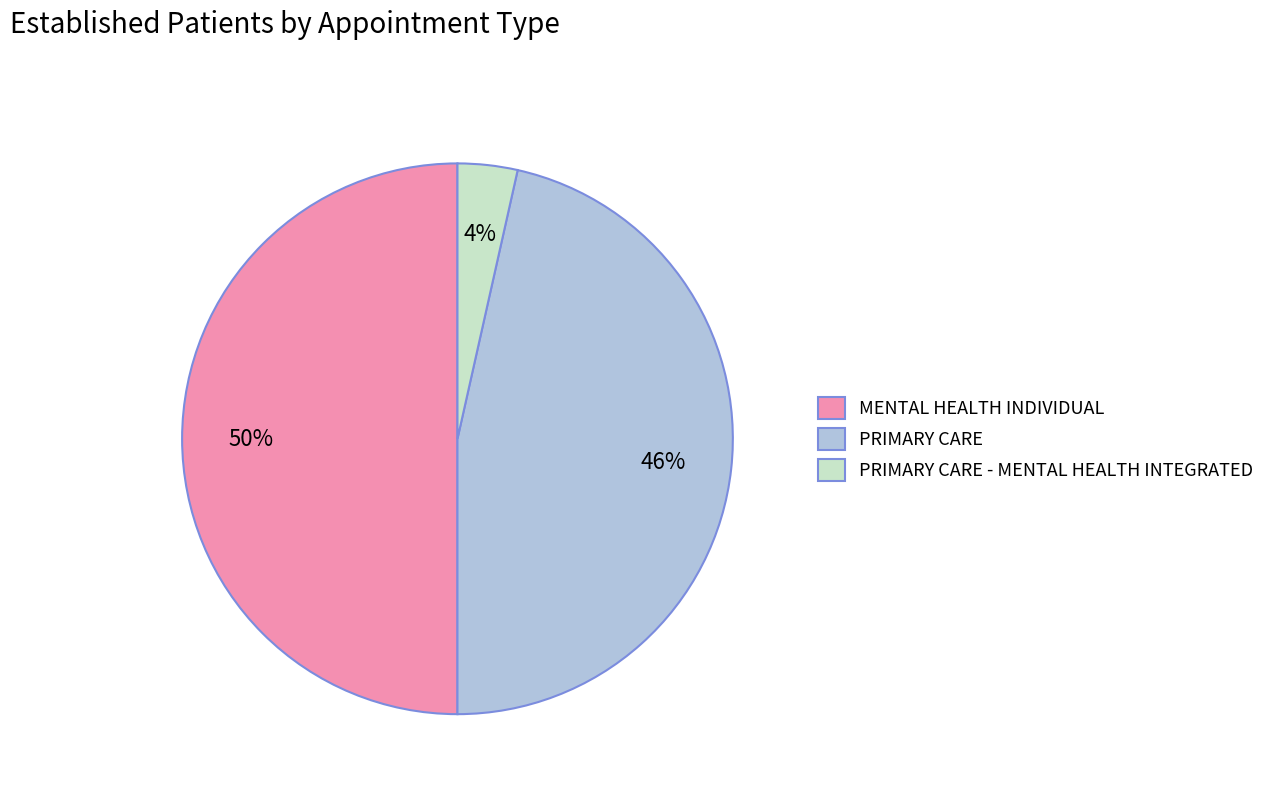

The PRIMARY CARE - MENTAL HEALTH INTEGRATED slice represents 4% of the pie. True or false?

True